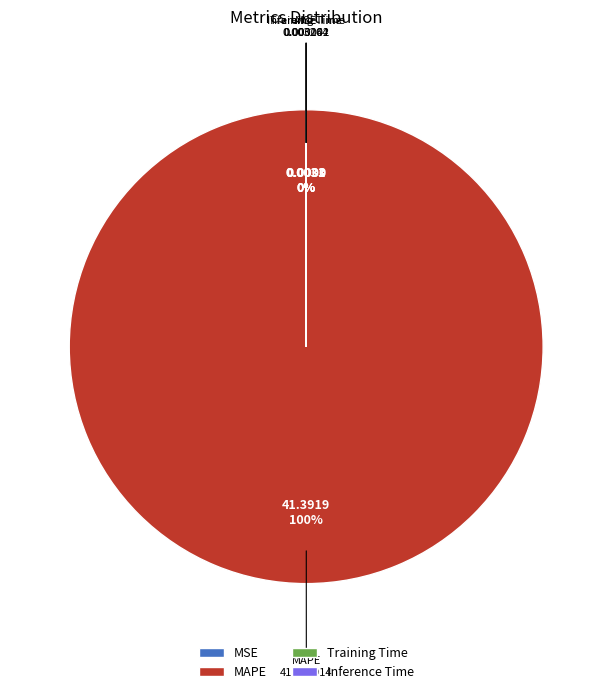

What is the largest slice in the pie chart?

MAPE